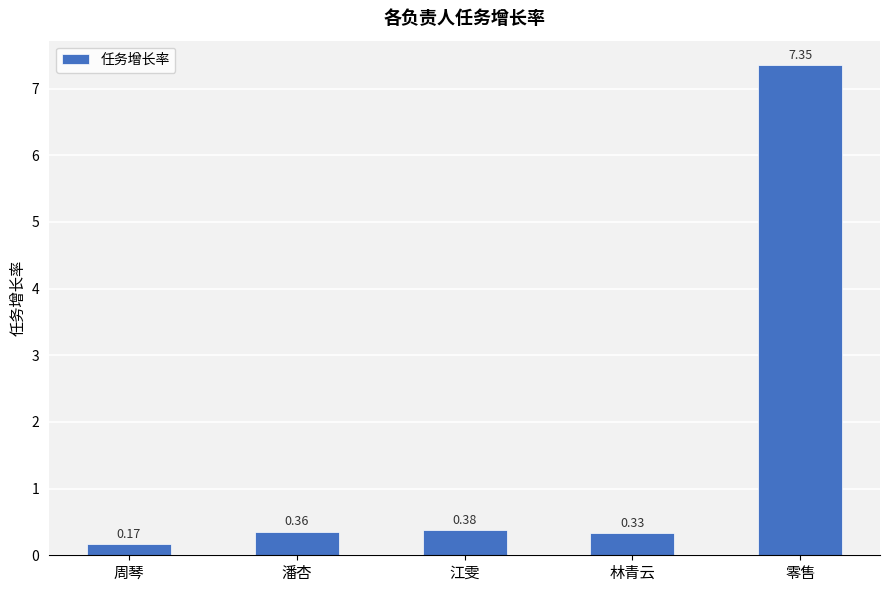

Between 零售 and 江雯, which is larger?

零售